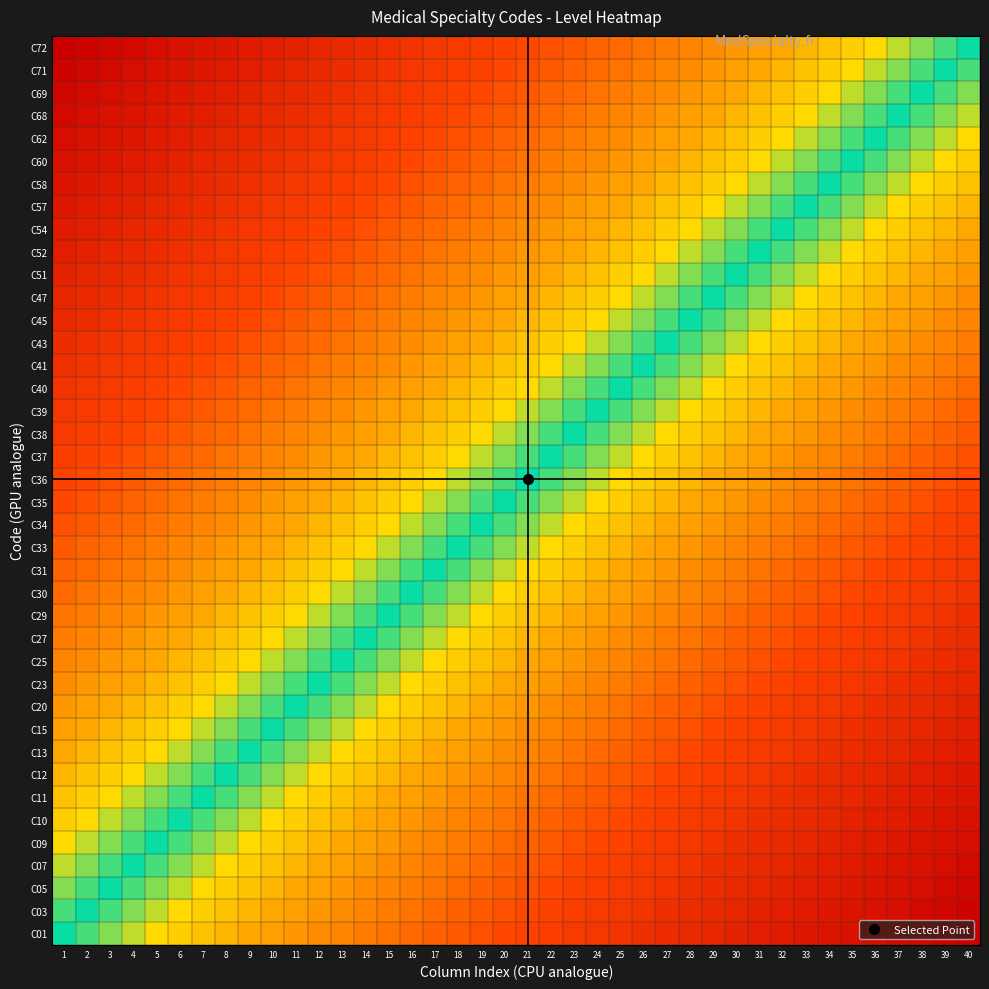

Reading left to right, what are all the values shown in this chart?

C01: 1=0.0	2=-0.0	3=-0.1	4=-0.1	5=-0.1	6=-0.1	7=-0.2	8=-0.2	9=-0.2	10=-0.2	11=-0.3	12=-0.3	13=-0.3	14=-0.3	15=-0.4	16=-0.4	17=-0.4	18=-0.4	19=-0.5	20=-0.5	21=-0.5	22=-0.5	23=-0.6	24=-0.6	25=-0.6	26=-0.6	27=-0.7	28=-0.7	29=-0.7	30=-0.7	31=-0.8	32=-0.8	33=-0.8	34=-0.8	35=-0.9	36=-0.9	37=-0.9	38=-0.9	39=-1.0	40=-1.0
C03: 1=0.0	2=0.0	3=-0.0	4=-0.1	5=-0.1	6=-0.1	7=-0.1	8=-0.2	9=-0.2	10=-0.2	11=-0.2	12=-0.3	13=-0.3	14=-0.3	15=-0.3	16=-0.4	17=-0.4	18=-0.4	19=-0.4	20=-0.5	21=-0.5	22=-0.5	23=-0.5	24=-0.6	25=-0.6	26=-0.6	27=-0.6	28=-0.7	29=-0.7	30=-0.7	31=-0.7	32=-0.8	33=-0.8	34=-0.8	35=-0.8	36=-0.9	37=-0.9	38=-0.9	39=-0.9	40=-1.0
C05: 1=0.1	2=0.0	3=0.0	4=-0.0	5=-0.1	6=-0.1	7=-0.1	8=-0.1	9=-0.2	10=-0.2	11=-0.2	12=-0.2	13=-0.3	14=-0.3	15=-0.3	16=-0.3	17=-0.4	18=-0.4	19=-0.4	20=-0.4	21=-0.5	22=-0.5	23=-0.5	24=-0.5	25=-0.6	26=-0.6	27=-0.6	28=-0.6	29=-0.7	30=-0.7	31=-0.7	32=-0.7	33=-0.8	34=-0.8	35=-0.8	36=-0.8	37=-0.9	38=-0.9	39=-0.9	40=-0.9
C07: 1=0.1	2=0.1	3=0.0	4=0.0	5=-0.0	6=-0.1	7=-0.1	8=-0.1	9=-0.1	10=-0.2	11=-0.2	12=-0.2	13=-0.2	14=-0.3	15=-0.3	16=-0.3	17=-0.3	18=-0.4	19=-0.4	20=-0.4	21=-0.4	22=-0.5	23=-0.5	24=-0.5	25=-0.5	26=-0.6	27=-0.6	28=-0.6	29=-0.6	30=-0.7	31=-0.7	32=-0.7	33=-0.7	34=-0.8	35=-0.8	36=-0.8	37=-0.8	38=-0.9	39=-0.9	40=-0.9
C09: 1=0.1	2=0.1	3=0.1	4=0.0	5=0.0	6=-0.0	7=-0.1	8=-0.1	9=-0.1	10=-0.1	11=-0.2	12=-0.2	13=-0.2	14=-0.2	15=-0.3	16=-0.3	17=-0.3	18=-0.3	19=-0.4	20=-0.4	21=-0.4	22=-0.4	23=-0.5	24=-0.5	25=-0.5	26=-0.5	27=-0.6	28=-0.6	29=-0.6	30=-0.6	31=-0.7	32=-0.7	33=-0.7	34=-0.7	35=-0.8	36=-0.8	37=-0.8	38=-0.8	39=-0.9	40=-0.9
C10: 1=0.1	2=0.1	3=0.1	4=0.1	5=0.0	6=0.0	7=-0.0	8=-0.1	9=-0.1	10=-0.1	11=-0.1	12=-0.2	13=-0.2	14=-0.2	15=-0.2	16=-0.3	17=-0.3	18=-0.3	19=-0.3	20=-0.4	21=-0.4	22=-0.4	23=-0.4	24=-0.5	25=-0.5	26=-0.5	27=-0.5	28=-0.6	29=-0.6	30=-0.6	31=-0.6	32=-0.7	33=-0.7	34=-0.7	35=-0.7	36=-0.8	37=-0.8	38=-0.8	39=-0.8	40=-0.9
C11: 1=0.2	2=0.1	3=0.1	4=0.1	5=0.1	6=0.0	7=0.0	8=-0.0	9=-0.1	10=-0.1	11=-0.1	12=-0.1	13=-0.2	14=-0.2	15=-0.2	16=-0.2	17=-0.3	18=-0.3	19=-0.3	20=-0.3	21=-0.4	22=-0.4	23=-0.4	24=-0.4	25=-0.5	26=-0.5	27=-0.5	28=-0.5	29=-0.6	30=-0.6	31=-0.6	32=-0.6	33=-0.7	34=-0.7	35=-0.7	36=-0.7	37=-0.8	38=-0.8	39=-0.8	40=-0.8
C12: 1=0.2	2=0.2	3=0.1	4=0.1	5=0.1	6=0.1	7=0.0	8=0.0	9=-0.0	10=-0.1	11=-0.1	12=-0.1	13=-0.1	14=-0.2	15=-0.2	16=-0.2	17=-0.2	18=-0.3	19=-0.3	20=-0.3	21=-0.3	22=-0.4	23=-0.4	24=-0.4	25=-0.4	26=-0.5	27=-0.5	28=-0.5	29=-0.5	30=-0.6	31=-0.6	32=-0.6	33=-0.6	34=-0.7	35=-0.7	36=-0.7	37=-0.7	38=-0.8	39=-0.8	40=-0.8
C13: 1=0.2	2=0.2	3=0.2	4=0.1	5=0.1	6=0.1	7=0.1	8=0.0	9=0.0	10=-0.0	11=-0.1	12=-0.1	13=-0.1	14=-0.1	15=-0.2	16=-0.2	17=-0.2	18=-0.2	19=-0.3	20=-0.3	21=-0.3	22=-0.3	23=-0.4	24=-0.4	25=-0.4	26=-0.4	27=-0.5	28=-0.5	29=-0.5	30=-0.5	31=-0.6	32=-0.6	33=-0.6	34=-0.6	35=-0.7	36=-0.7	37=-0.7	38=-0.7	39=-0.8	40=-0.8
C15: 1=0.2	2=0.2	3=0.2	4=0.2	5=0.1	6=0.1	7=0.1	8=0.1	9=0.0	10=0.0	11=-0.0	12=-0.1	13=-0.1	14=-0.1	15=-0.1	16=-0.2	17=-0.2	18=-0.2	19=-0.2	20=-0.3	21=-0.3	22=-0.3	23=-0.3	24=-0.4	25=-0.4	26=-0.4	27=-0.4	28=-0.5	29=-0.5	30=-0.5	31=-0.5	32=-0.6	33=-0.6	34=-0.6	35=-0.6	36=-0.7	37=-0.7	38=-0.7	39=-0.7	40=-0.8
C20: 1=0.3	2=0.2	3=0.2	4=0.2	5=0.2	6=0.1	7=0.1	8=0.1	9=0.1	10=0.0	11=0.0	12=-0.0	13=-0.1	14=-0.1	15=-0.1	16=-0.1	17=-0.2	18=-0.2	19=-0.2	20=-0.2	21=-0.3	22=-0.3	23=-0.3	24=-0.3	25=-0.4	26=-0.4	27=-0.4	28=-0.4	29=-0.5	30=-0.5	31=-0.5	32=-0.5	33=-0.6	34=-0.6	35=-0.6	36=-0.6	37=-0.7	38=-0.7	39=-0.7	40=-0.7
C23: 1=0.3	2=0.3	3=0.2	4=0.2	5=0.2	6=0.2	7=0.1	8=0.1	9=0.1	10=0.1	11=0.0	12=0.0	13=-0.0	14=-0.1	15=-0.1	16=-0.1	17=-0.1	18=-0.2	19=-0.2	20=-0.2	21=-0.2	22=-0.3	23=-0.3	24=-0.3	25=-0.3	26=-0.4	27=-0.4	28=-0.4	29=-0.4	30=-0.5	31=-0.5	32=-0.5	33=-0.5	34=-0.6	35=-0.6	36=-0.6	37=-0.6	38=-0.7	39=-0.7	40=-0.7
C25: 1=0.3	2=0.3	3=0.3	4=0.2	5=0.2	6=0.2	7=0.2	8=0.1	9=0.1	10=0.1	11=0.1	12=0.0	13=0.0	14=-0.0	15=-0.1	16=-0.1	17=-0.1	18=-0.1	19=-0.2	20=-0.2	21=-0.2	22=-0.2	23=-0.3	24=-0.3	25=-0.3	26=-0.3	27=-0.4	28=-0.4	29=-0.4	30=-0.4	31=-0.5	32=-0.5	33=-0.5	34=-0.5	35=-0.6	36=-0.6	37=-0.6	38=-0.6	39=-0.7	40=-0.7
C27: 1=0.3	2=0.3	3=0.3	4=0.3	5=0.2	6=0.2	7=0.2	8=0.2	9=0.1	10=0.1	11=0.1	12=0.1	13=0.0	14=0.0	15=-0.0	16=-0.1	17=-0.1	18=-0.1	19=-0.1	20=-0.2	21=-0.2	22=-0.2	23=-0.2	24=-0.3	25=-0.3	26=-0.3	27=-0.3	28=-0.4	29=-0.4	30=-0.4	31=-0.4	32=-0.5	33=-0.5	34=-0.5	35=-0.5	36=-0.6	37=-0.6	38=-0.6	39=-0.6	40=-0.7
C29: 1=0.4	2=0.3	3=0.3	4=0.3	5=0.3	6=0.2	7=0.2	8=0.2	9=0.2	10=0.1	11=0.1	12=0.1	13=0.1	14=0.0	15=0.0	16=-0.0	17=-0.1	18=-0.1	19=-0.1	20=-0.1	21=-0.2	22=-0.2	23=-0.2	24=-0.2	25=-0.3	26=-0.3	27=-0.3	28=-0.3	29=-0.4	30=-0.4	31=-0.4	32=-0.4	33=-0.5	34=-0.5	35=-0.5	36=-0.5	37=-0.6	38=-0.6	39=-0.6	40=-0.6
C30: 1=0.4	2=0.4	3=0.3	4=0.3	5=0.3	6=0.3	7=0.2	8=0.2	9=0.2	10=0.2	11=0.1	12=0.1	13=0.1	14=0.1	15=0.0	16=0.0	17=-0.0	18=-0.1	19=-0.1	20=-0.1	21=-0.1	22=-0.2	23=-0.2	24=-0.2	25=-0.2	26=-0.3	27=-0.3	28=-0.3	29=-0.3	30=-0.4	31=-0.4	32=-0.4	33=-0.4	34=-0.5	35=-0.5	36=-0.5	37=-0.5	38=-0.6	39=-0.6	40=-0.6
C31: 1=0.4	2=0.4	3=0.4	4=0.3	5=0.3	6=0.3	7=0.3	8=0.2	9=0.2	10=0.2	11=0.2	12=0.1	13=0.1	14=0.1	15=0.1	16=0.0	17=0.0	18=-0.0	19=-0.1	20=-0.1	21=-0.1	22=-0.1	23=-0.2	24=-0.2	25=-0.2	26=-0.2	27=-0.3	28=-0.3	29=-0.3	30=-0.3	31=-0.4	32=-0.4	33=-0.4	34=-0.4	35=-0.5	36=-0.5	37=-0.5	38=-0.5	39=-0.6	40=-0.6
C33: 1=0.4	2=0.4	3=0.4	4=0.4	5=0.3	6=0.3	7=0.3	8=0.3	9=0.2	10=0.2	11=0.2	12=0.2	13=0.1	14=0.1	15=0.1	16=0.1	17=0.0	18=0.0	19=-0.0	20=-0.1	21=-0.1	22=-0.1	23=-0.1	24=-0.2	25=-0.2	26=-0.2	27=-0.2	28=-0.3	29=-0.3	30=-0.3	31=-0.3	32=-0.4	33=-0.4	34=-0.4	35=-0.4	36=-0.5	37=-0.5	38=-0.5	39=-0.5	40=-0.6
C34: 1=0.5	2=0.4	3=0.4	4=0.4	5=0.4	6=0.3	7=0.3	8=0.3	9=0.3	10=0.2	11=0.2	12=0.2	13=0.2	14=0.1	15=0.1	16=0.1	17=0.1	18=0.0	19=0.0	20=-0.0	21=-0.1	22=-0.1	23=-0.1	24=-0.1	25=-0.2	26=-0.2	27=-0.2	28=-0.2	29=-0.3	30=-0.3	31=-0.3	32=-0.3	33=-0.4	34=-0.4	35=-0.4	36=-0.4	37=-0.5	38=-0.5	39=-0.5	40=-0.5
C35: 1=0.5	2=0.5	3=0.4	4=0.4	5=0.4	6=0.4	7=0.3	8=0.3	9=0.3	10=0.3	11=0.2	12=0.2	13=0.2	14=0.2	15=0.1	16=0.1	17=0.1	18=0.1	19=0.0	20=0.0	21=-0.0	22=-0.1	23=-0.1	24=-0.1	25=-0.1	26=-0.2	27=-0.2	28=-0.2	29=-0.2	30=-0.3	31=-0.3	32=-0.3	33=-0.3	34=-0.4	35=-0.4	36=-0.4	37=-0.4	38=-0.5	39=-0.5	40=-0.5
C36: 1=0.5	2=0.5	3=0.5	4=0.4	5=0.4	6=0.4	7=0.4	8=0.3	9=0.3	10=0.3	11=0.3	12=0.2	13=0.2	14=0.2	15=0.2	16=0.1	17=0.1	18=0.1	19=0.1	20=0.0	21=0.0	22=-0.0	23=-0.1	24=-0.1	25=-0.1	26=-0.1	27=-0.2	28=-0.2	29=-0.2	30=-0.2	31=-0.3	32=-0.3	33=-0.3	34=-0.3	35=-0.4	36=-0.4	37=-0.4	38=-0.4	39=-0.5	40=-0.5
C37: 1=0.5	2=0.5	3=0.5	4=0.5	5=0.4	6=0.4	7=0.4	8=0.4	9=0.3	10=0.3	11=0.3	12=0.3	13=0.2	14=0.2	15=0.2	16=0.2	17=0.1	18=0.1	19=0.1	20=0.1	21=0.0	22=0.0	23=-0.0	24=-0.1	25=-0.1	26=-0.1	27=-0.1	28=-0.2	29=-0.2	30=-0.2	31=-0.2	32=-0.3	33=-0.3	34=-0.3	35=-0.3	36=-0.4	37=-0.4	38=-0.4	39=-0.4	40=-0.5
C38: 1=0.6	2=0.5	3=0.5	4=0.5	5=0.5	6=0.4	7=0.4	8=0.4	9=0.4	10=0.3	11=0.3	12=0.3	13=0.3	14=0.2	15=0.2	16=0.2	17=0.2	18=0.1	19=0.1	20=0.1	21=0.1	22=0.0	23=0.0	24=-0.0	25=-0.1	26=-0.1	27=-0.1	28=-0.1	29=-0.2	30=-0.2	31=-0.2	32=-0.2	33=-0.3	34=-0.3	35=-0.3	36=-0.3	37=-0.4	38=-0.4	39=-0.4	40=-0.4
C39: 1=0.6	2=0.6	3=0.5	4=0.5	5=0.5	6=0.5	7=0.4	8=0.4	9=0.4	10=0.4	11=0.3	12=0.3	13=0.3	14=0.3	15=0.2	16=0.2	17=0.2	18=0.2	19=0.1	20=0.1	21=0.1	22=0.1	23=0.0	24=0.0	25=-0.0	26=-0.1	27=-0.1	28=-0.1	29=-0.1	30=-0.2	31=-0.2	32=-0.2	33=-0.2	34=-0.3	35=-0.3	36=-0.3	37=-0.3	38=-0.4	39=-0.4	40=-0.4
C40: 1=0.6	2=0.6	3=0.6	4=0.5	5=0.5	6=0.5	7=0.5	8=0.4	9=0.4	10=0.4	11=0.4	12=0.3	13=0.3	14=0.3	15=0.3	16=0.2	17=0.2	18=0.2	19=0.2	20=0.1	21=0.1	22=0.1	23=0.1	24=0.0	25=0.0	26=-0.0	27=-0.1	28=-0.1	29=-0.1	30=-0.1	31=-0.2	32=-0.2	33=-0.2	34=-0.2	35=-0.3	36=-0.3	37=-0.3	38=-0.3	39=-0.4	40=-0.4
C41: 1=0.6	2=0.6	3=0.6	4=0.6	5=0.5	6=0.5	7=0.5	8=0.5	9=0.4	10=0.4	11=0.4	12=0.4	13=0.3	14=0.3	15=0.3	16=0.3	17=0.2	18=0.2	19=0.2	20=0.2	21=0.1	22=0.1	23=0.1	24=0.1	25=0.0	26=0.0	27=-0.0	28=-0.1	29=-0.1	30=-0.1	31=-0.1	32=-0.2	33=-0.2	34=-0.2	35=-0.2	36=-0.3	37=-0.3	38=-0.3	39=-0.3	40=-0.4
C43: 1=0.7	2=0.6	3=0.6	4=0.6	5=0.6	6=0.5	7=0.5	8=0.5	9=0.5	10=0.4	11=0.4	12=0.4	13=0.4	14=0.3	15=0.3	16=0.3	17=0.3	18=0.2	19=0.2	20=0.2	21=0.2	22=0.1	23=0.1	24=0.1	25=0.1	26=0.0	27=0.0	28=-0.0	29=-0.1	30=-0.1	31=-0.1	32=-0.1	33=-0.2	34=-0.2	35=-0.2	36=-0.2	37=-0.3	38=-0.3	39=-0.3	40=-0.3
C45: 1=0.7	2=0.7	3=0.6	4=0.6	5=0.6	6=0.6	7=0.5	8=0.5	9=0.5	10=0.5	11=0.4	12=0.4	13=0.4	14=0.4	15=0.3	16=0.3	17=0.3	18=0.3	19=0.2	20=0.2	21=0.2	22=0.2	23=0.1	24=0.1	25=0.1	26=0.1	27=0.0	28=0.0	29=-0.0	30=-0.1	31=-0.1	32=-0.1	33=-0.1	34=-0.2	35=-0.2	36=-0.2	37=-0.2	38=-0.3	39=-0.3	40=-0.3
C47: 1=0.7	2=0.7	3=0.7	4=0.6	5=0.6	6=0.6	7=0.6	8=0.5	9=0.5	10=0.5	11=0.5	12=0.4	13=0.4	14=0.4	15=0.4	16=0.3	17=0.3	18=0.3	19=0.3	20=0.2	21=0.2	22=0.2	23=0.2	24=0.1	25=0.1	26=0.1	27=0.1	28=0.0	29=0.0	30=-0.0	31=-0.1	32=-0.1	33=-0.1	34=-0.1	35=-0.2	36=-0.2	37=-0.2	38=-0.2	39=-0.3	40=-0.3
C51: 1=0.7	2=0.7	3=0.7	4=0.7	5=0.6	6=0.6	7=0.6	8=0.6	9=0.5	10=0.5	11=0.5	12=0.5	13=0.4	14=0.4	15=0.4	16=0.4	17=0.3	18=0.3	19=0.3	20=0.3	21=0.2	22=0.2	23=0.2	24=0.2	25=0.1	26=0.1	27=0.1	28=0.1	29=0.0	30=0.0	31=-0.0	32=-0.1	33=-0.1	34=-0.1	35=-0.1	36=-0.2	37=-0.2	38=-0.2	39=-0.2	40=-0.3
C52: 1=0.8	2=0.7	3=0.7	4=0.7	5=0.7	6=0.6	7=0.6	8=0.6	9=0.6	10=0.5	11=0.5	12=0.5	13=0.5	14=0.4	15=0.4	16=0.4	17=0.4	18=0.3	19=0.3	20=0.3	21=0.3	22=0.2	23=0.2	24=0.2	25=0.2	26=0.1	27=0.1	28=0.1	29=0.1	30=0.0	31=0.0	32=-0.0	33=-0.1	34=-0.1	35=-0.1	36=-0.1	37=-0.2	38=-0.2	39=-0.2	40=-0.2
C54: 1=0.8	2=0.8	3=0.7	4=0.7	5=0.7	6=0.7	7=0.6	8=0.6	9=0.6	10=0.6	11=0.5	12=0.5	13=0.5	14=0.5	15=0.4	16=0.4	17=0.4	18=0.4	19=0.3	20=0.3	21=0.3	22=0.3	23=0.2	24=0.2	25=0.2	26=0.2	27=0.1	28=0.1	29=0.1	30=0.1	31=0.0	32=0.0	33=-0.0	34=-0.1	35=-0.1	36=-0.1	37=-0.1	38=-0.2	39=-0.2	40=-0.2
C57: 1=0.8	2=0.8	3=0.8	4=0.7	5=0.7	6=0.7	7=0.7	8=0.6	9=0.6	10=0.6	11=0.6	12=0.5	13=0.5	14=0.5	15=0.5	16=0.4	17=0.4	18=0.4	19=0.4	20=0.3	21=0.3	22=0.3	23=0.3	24=0.2	25=0.2	26=0.2	27=0.2	28=0.1	29=0.1	30=0.1	31=0.1	32=0.0	33=0.0	34=-0.0	35=-0.1	36=-0.1	37=-0.1	38=-0.1	39=-0.2	40=-0.2
C58: 1=0.8	2=0.8	3=0.8	4=0.8	5=0.7	6=0.7	7=0.7	8=0.7	9=0.6	10=0.6	11=0.6	12=0.6	13=0.5	14=0.5	15=0.5	16=0.5	17=0.4	18=0.4	19=0.4	20=0.4	21=0.3	22=0.3	23=0.3	24=0.3	25=0.2	26=0.2	27=0.2	28=0.2	29=0.1	30=0.1	31=0.1	32=0.1	33=0.0	34=0.0	35=-0.0	36=-0.1	37=-0.1	38=-0.1	39=-0.1	40=-0.2
C60: 1=0.9	2=0.8	3=0.8	4=0.8	5=0.8	6=0.7	7=0.7	8=0.7	9=0.7	10=0.6	11=0.6	12=0.6	13=0.6	14=0.5	15=0.5	16=0.5	17=0.5	18=0.4	19=0.4	20=0.4	21=0.4	22=0.3	23=0.3	24=0.3	25=0.3	26=0.2	27=0.2	28=0.2	29=0.2	30=0.1	31=0.1	32=0.1	33=0.1	34=0.0	35=0.0	36=-0.0	37=-0.1	38=-0.1	39=-0.1	40=-0.1
C62: 1=0.9	2=0.9	3=0.8	4=0.8	5=0.8	6=0.8	7=0.7	8=0.7	9=0.7	10=0.7	11=0.6	12=0.6	13=0.6	14=0.6	15=0.5	16=0.5	17=0.5	18=0.5	19=0.4	20=0.4	21=0.4	22=0.4	23=0.3	24=0.3	25=0.3	26=0.3	27=0.2	28=0.2	29=0.2	30=0.2	31=0.1	32=0.1	33=0.1	34=0.1	35=0.0	36=0.0	37=-0.0	38=-0.1	39=-0.1	40=-0.1
C68: 1=0.9	2=0.9	3=0.9	4=0.8	5=0.8	6=0.8	7=0.8	8=0.7	9=0.7	10=0.7	11=0.7	12=0.6	13=0.6	14=0.6	15=0.6	16=0.5	17=0.5	18=0.5	19=0.5	20=0.4	21=0.4	22=0.4	23=0.4	24=0.3	25=0.3	26=0.3	27=0.3	28=0.2	29=0.2	30=0.2	31=0.2	32=0.1	33=0.1	34=0.1	35=0.1	36=0.0	37=0.0	38=-0.0	39=-0.1	40=-0.1
C69: 1=0.9	2=0.9	3=0.9	4=0.9	5=0.8	6=0.8	7=0.8	8=0.8	9=0.7	10=0.7	11=0.7	12=0.7	13=0.6	14=0.6	15=0.6	16=0.6	17=0.5	18=0.5	19=0.5	20=0.5	21=0.4	22=0.4	23=0.4	24=0.4	25=0.3	26=0.3	27=0.3	28=0.3	29=0.2	30=0.2	31=0.2	32=0.2	33=0.1	34=0.1	35=0.1	36=0.1	37=0.0	38=0.0	39=-0.0	40=-0.1
C71: 1=1.0	2=0.9	3=0.9	4=0.9	5=0.9	6=0.8	7=0.8	8=0.8	9=0.8	10=0.7	11=0.7	12=0.7	13=0.7	14=0.6	15=0.6	16=0.6	17=0.6	18=0.5	19=0.5	20=0.5	21=0.5	22=0.4	23=0.4	24=0.4	25=0.4	26=0.3	27=0.3	28=0.3	29=0.3	30=0.2	31=0.2	32=0.2	33=0.2	34=0.1	35=0.1	36=0.1	37=0.1	38=0.0	39=0.0	40=-0.0
C72: 1=1.0	2=1.0	3=0.9	4=0.9	5=0.9	6=0.9	7=0.8	8=0.8	9=0.8	10=0.8	11=0.7	12=0.7	13=0.7	14=0.7	15=0.6	16=0.6	17=0.6	18=0.6	19=0.5	20=0.5	21=0.5	22=0.5	23=0.4	24=0.4	25=0.4	26=0.4	27=0.3	28=0.3	29=0.3	30=0.3	31=0.2	32=0.2	33=0.2	34=0.2	35=0.1	36=0.1	37=0.1	38=0.1	39=0.0	40=0.0